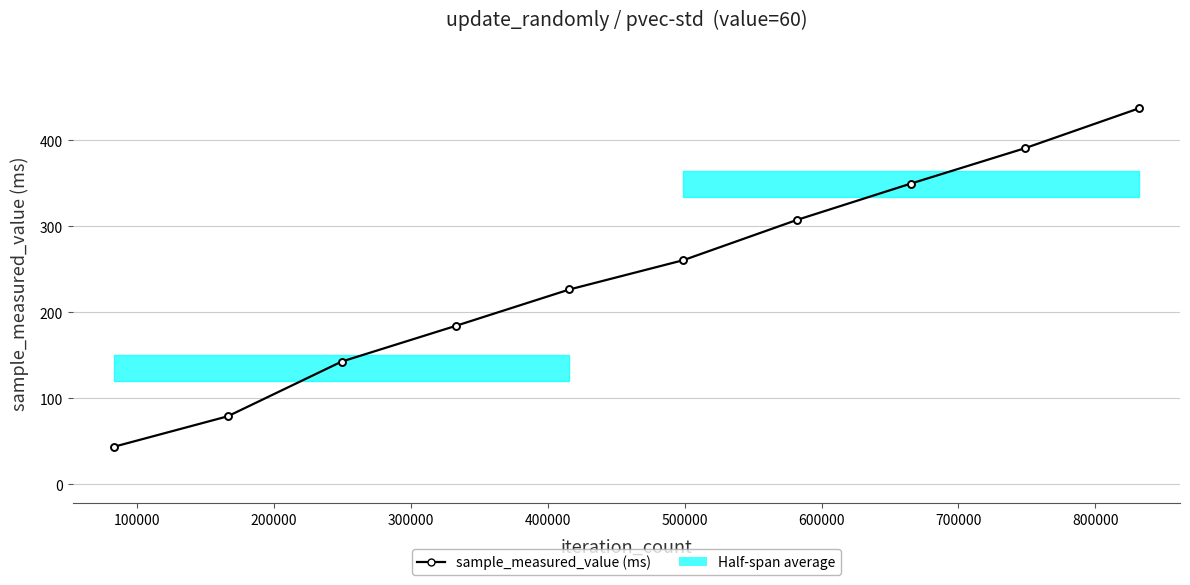

What is the sum of all values?

2420.6